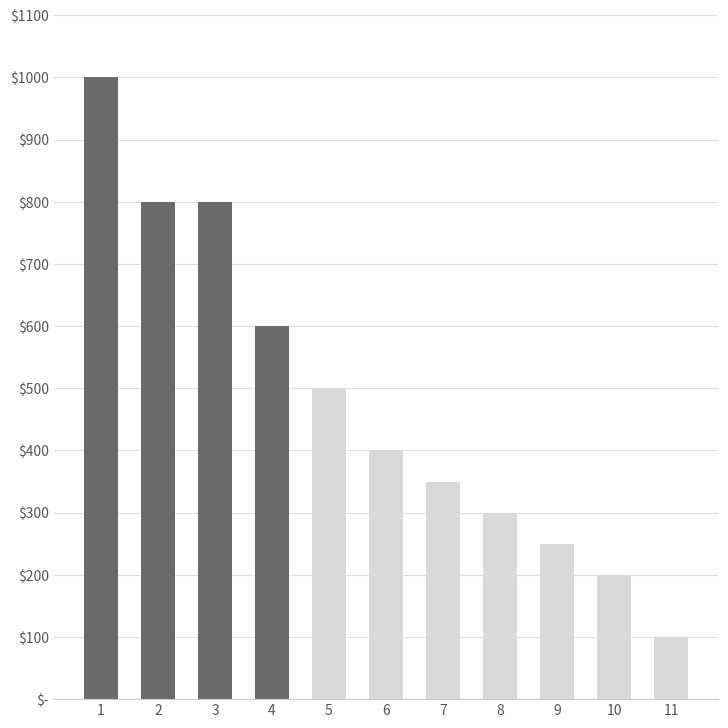

Are the bars horizontal?

No